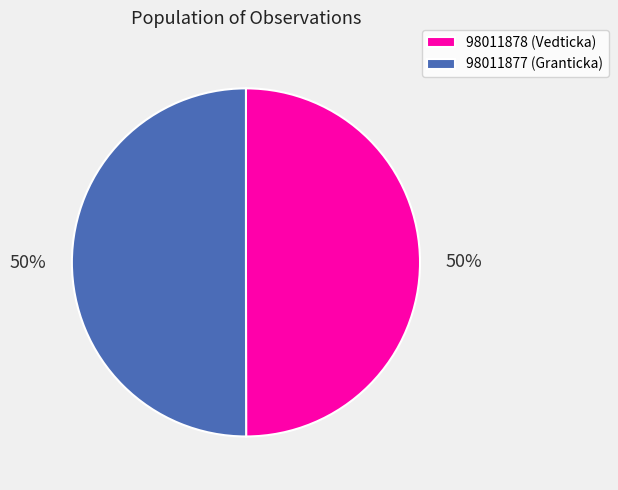

Is the sum of 98011877 (Granticka) and 98011878 (Vedticka) greater than half?

Yes